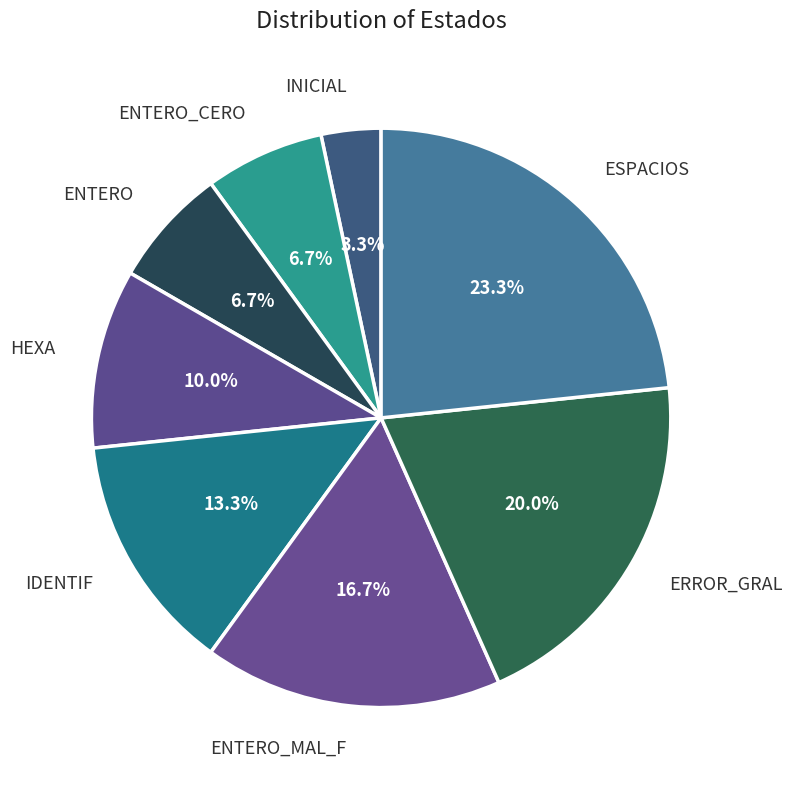

To the nearest percent, what is the combined percentage of IDENTIF and ENTERO_MAL_F?

30%